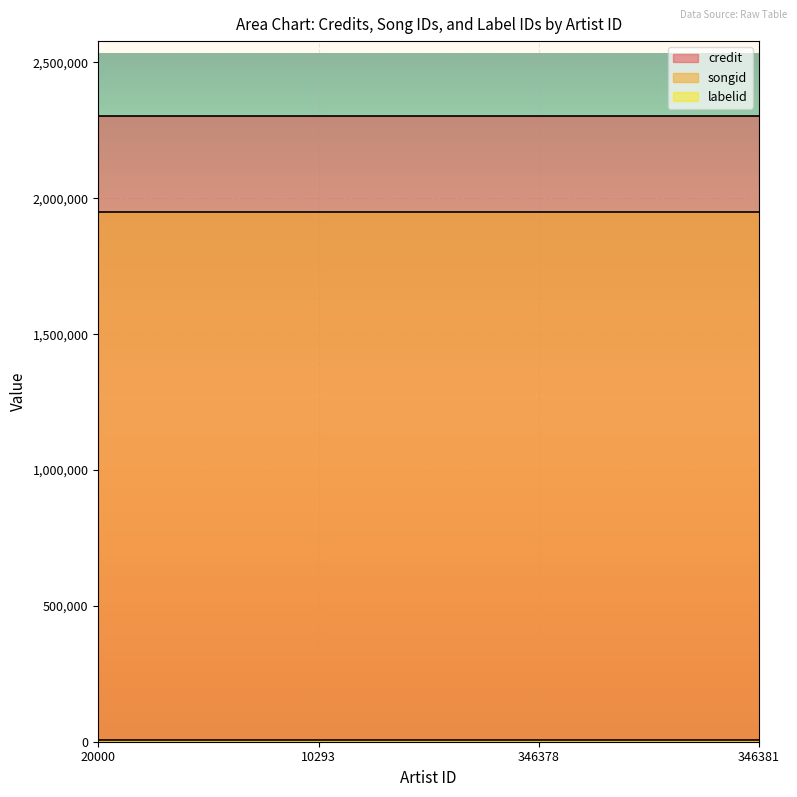

Rank the series by their average value, from lowest to highest.

labelid, songid, credit